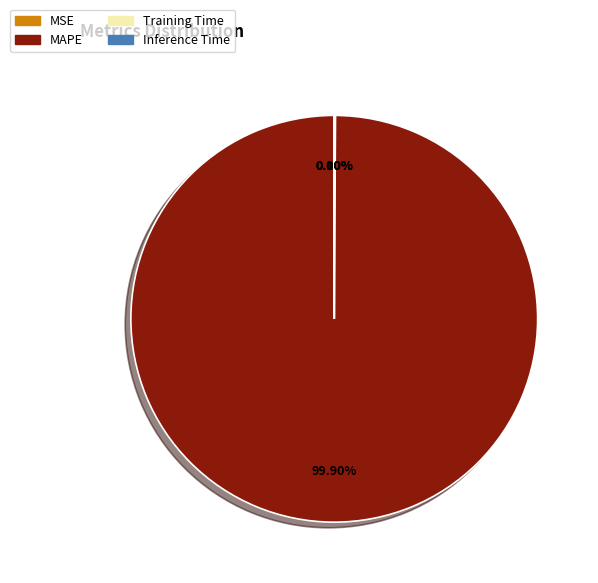

Is there a majority slice in this chart?

Yes